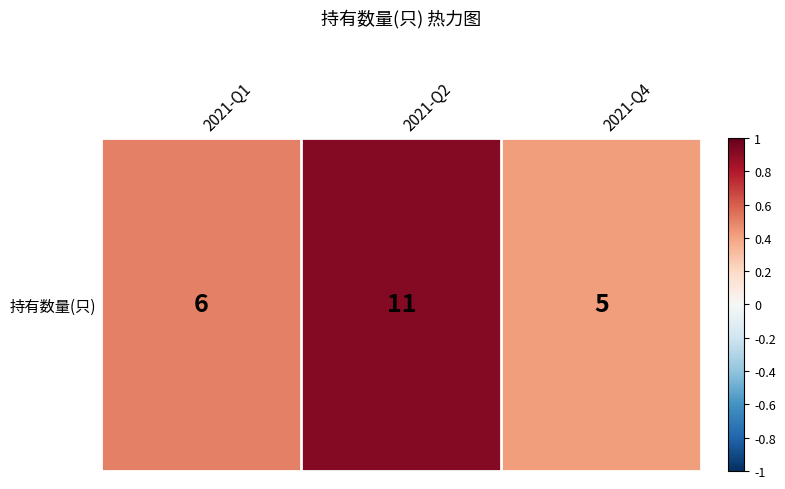

Reading left to right, what are all the values shown in this chart?

2021-Q1=6	2021-Q2=11	2021-Q4=5